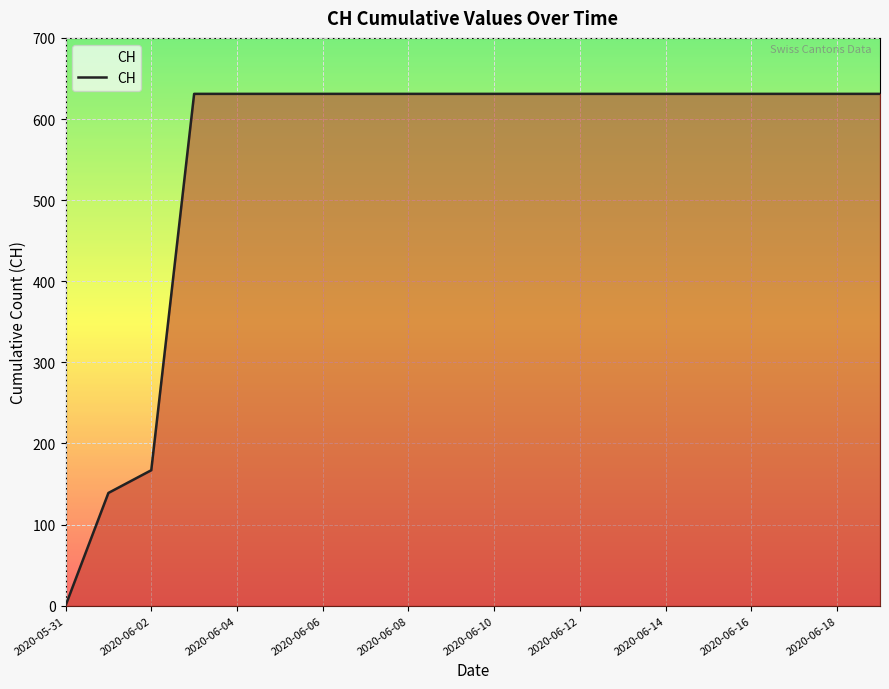

What is the difference between the maximum and minimum values?

631